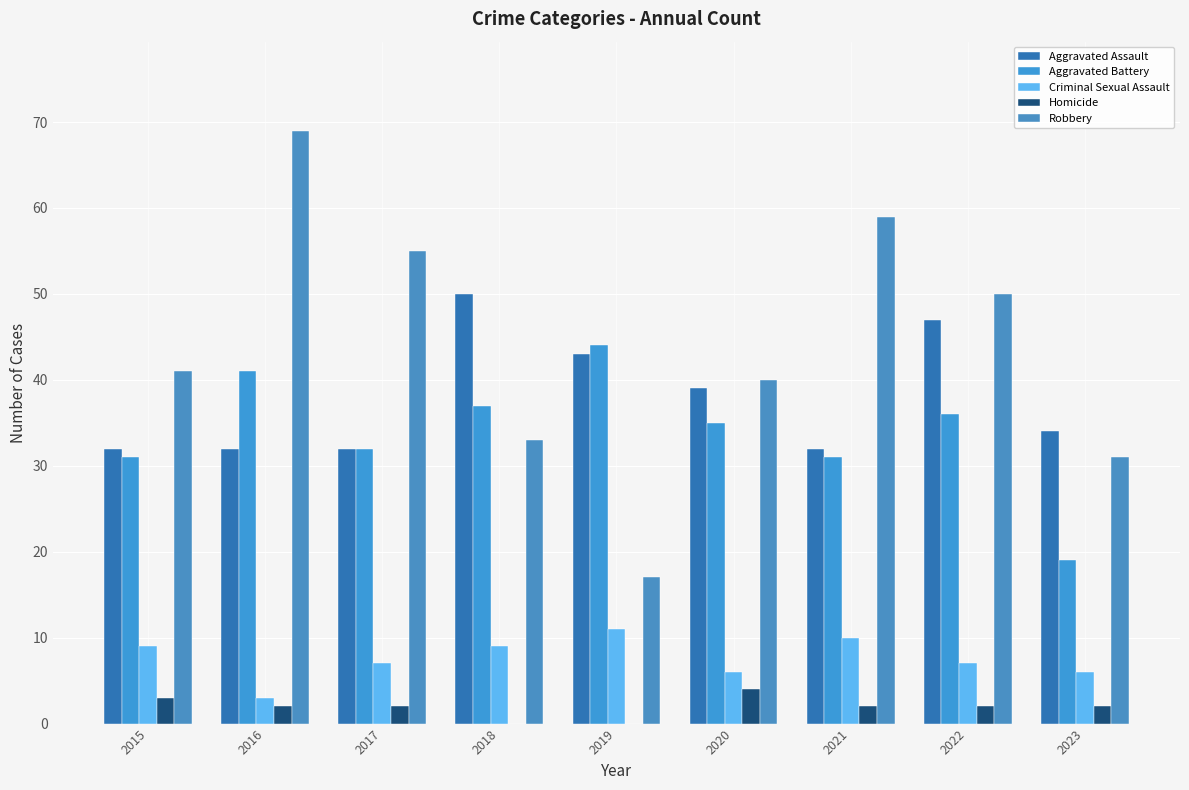

How many categories are shown in the chart?

9